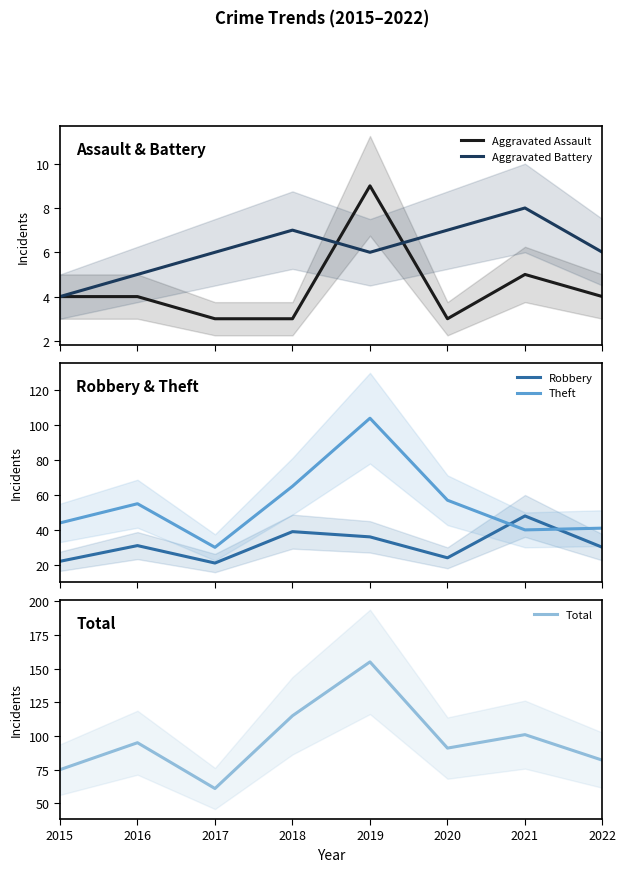

True or false: Robbery and Aggravated Battery cross at least once.

False